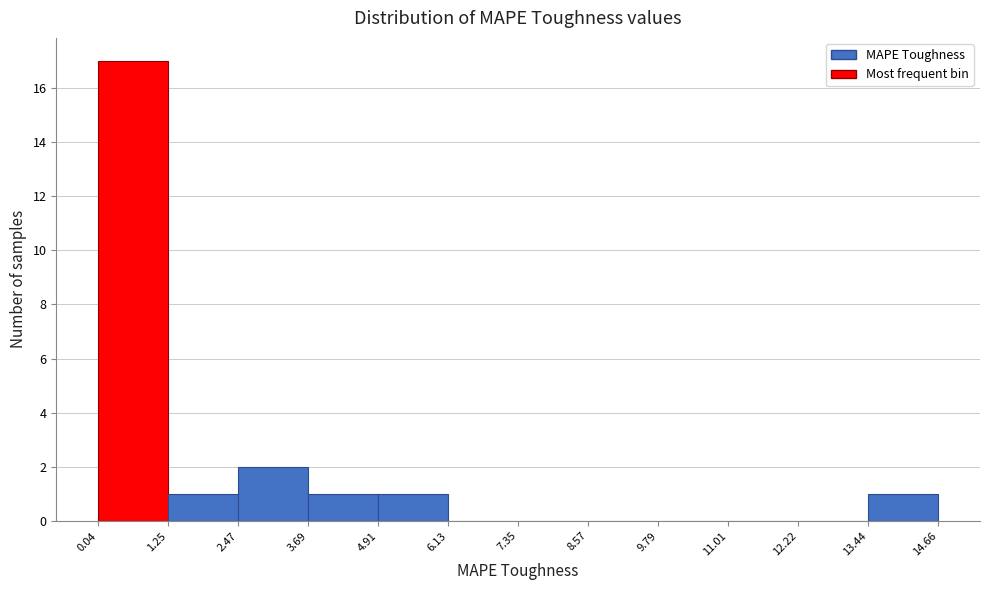

How tall is the bar that spans 4.91 to 6.13 on the x-axis? The values are not printed on the chart, so give them approximately, as read against the axis.

1